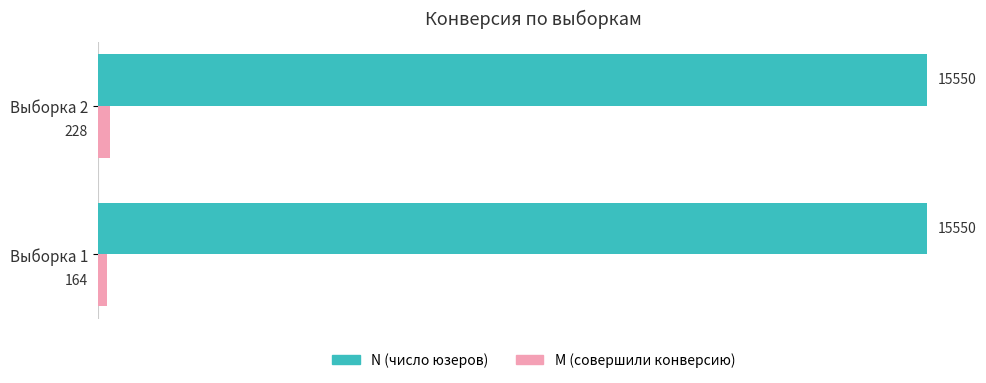

What is the approximate value of N (число юзеров) at Выборка 1?

15550